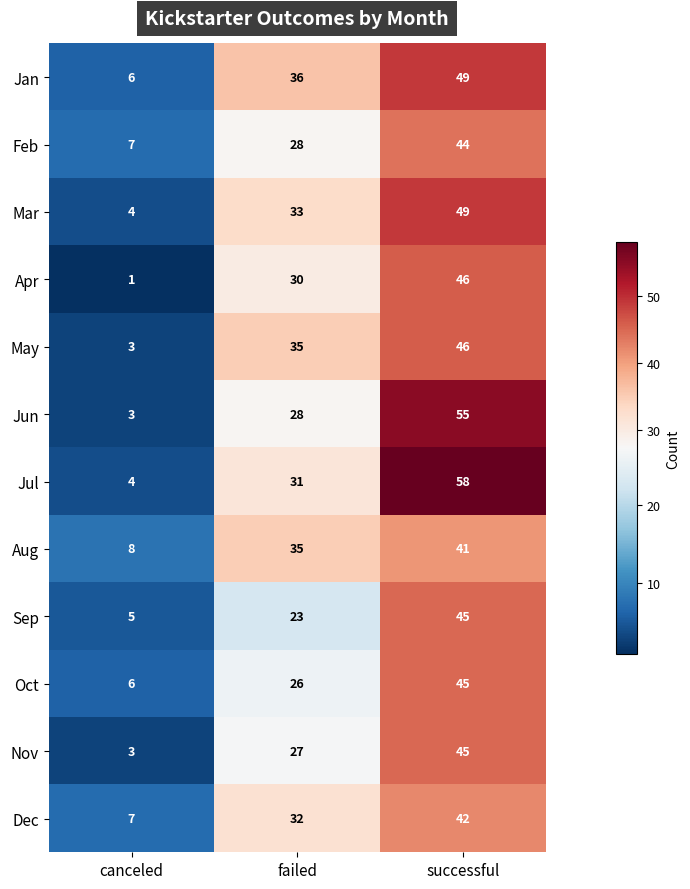

At which category is the sum across all series the highest?

successful